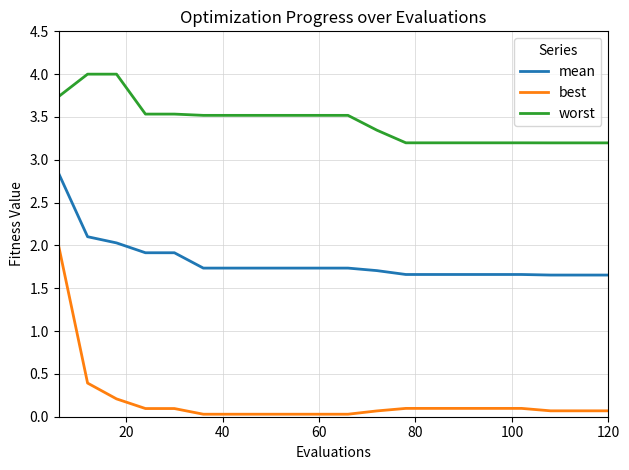

True or false: mean and best cross at least once.

False